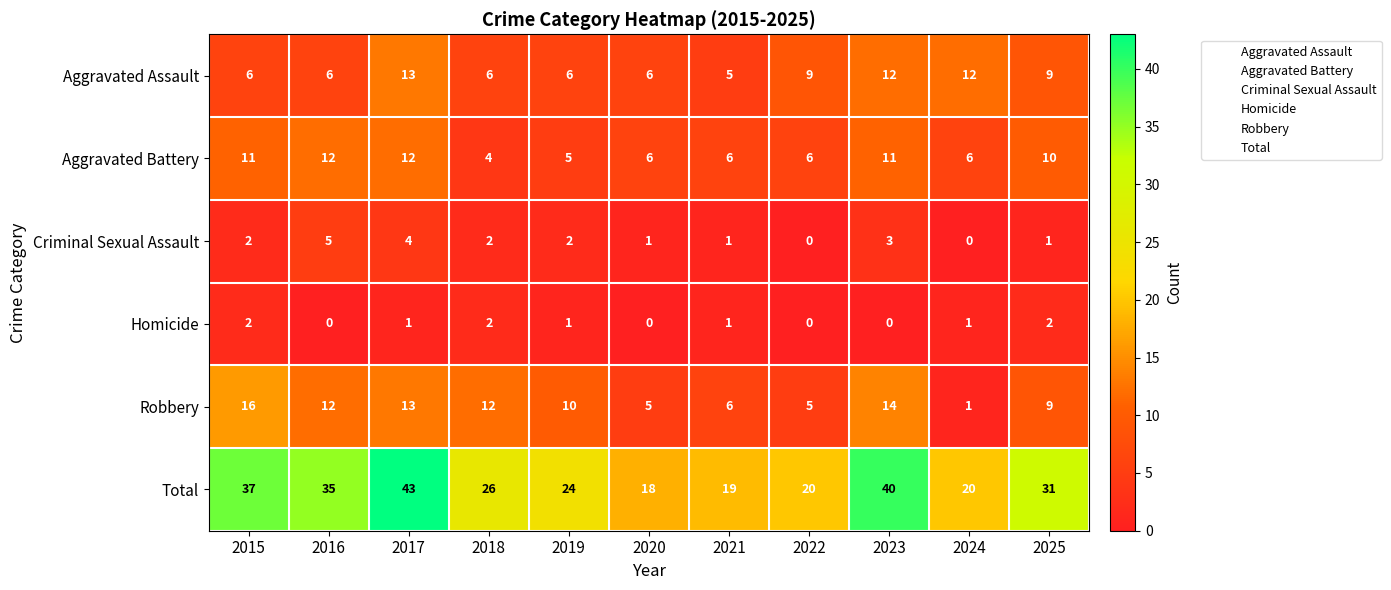

What is the difference between the highest and lowest values at 2016?

35